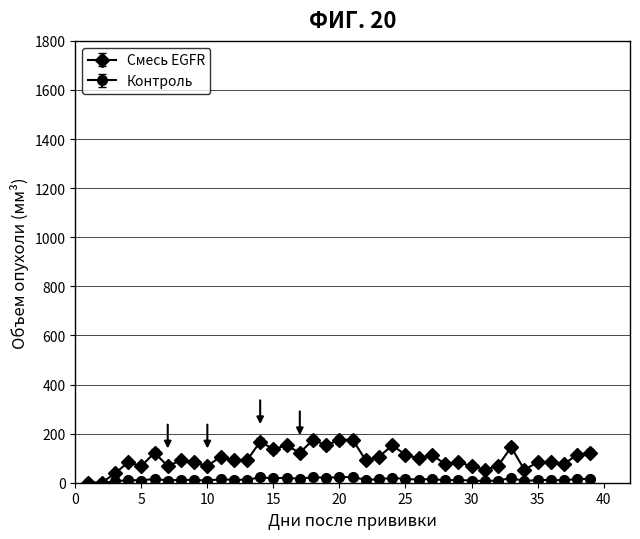

What are all the series names shown in the legend?

Смесь EGFR, Контроль